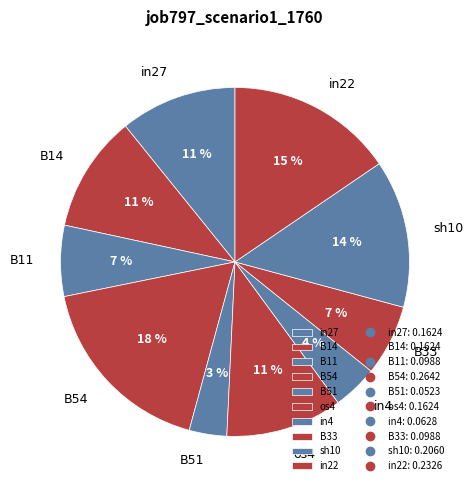

Between in27 and sh10, which is larger?

sh10